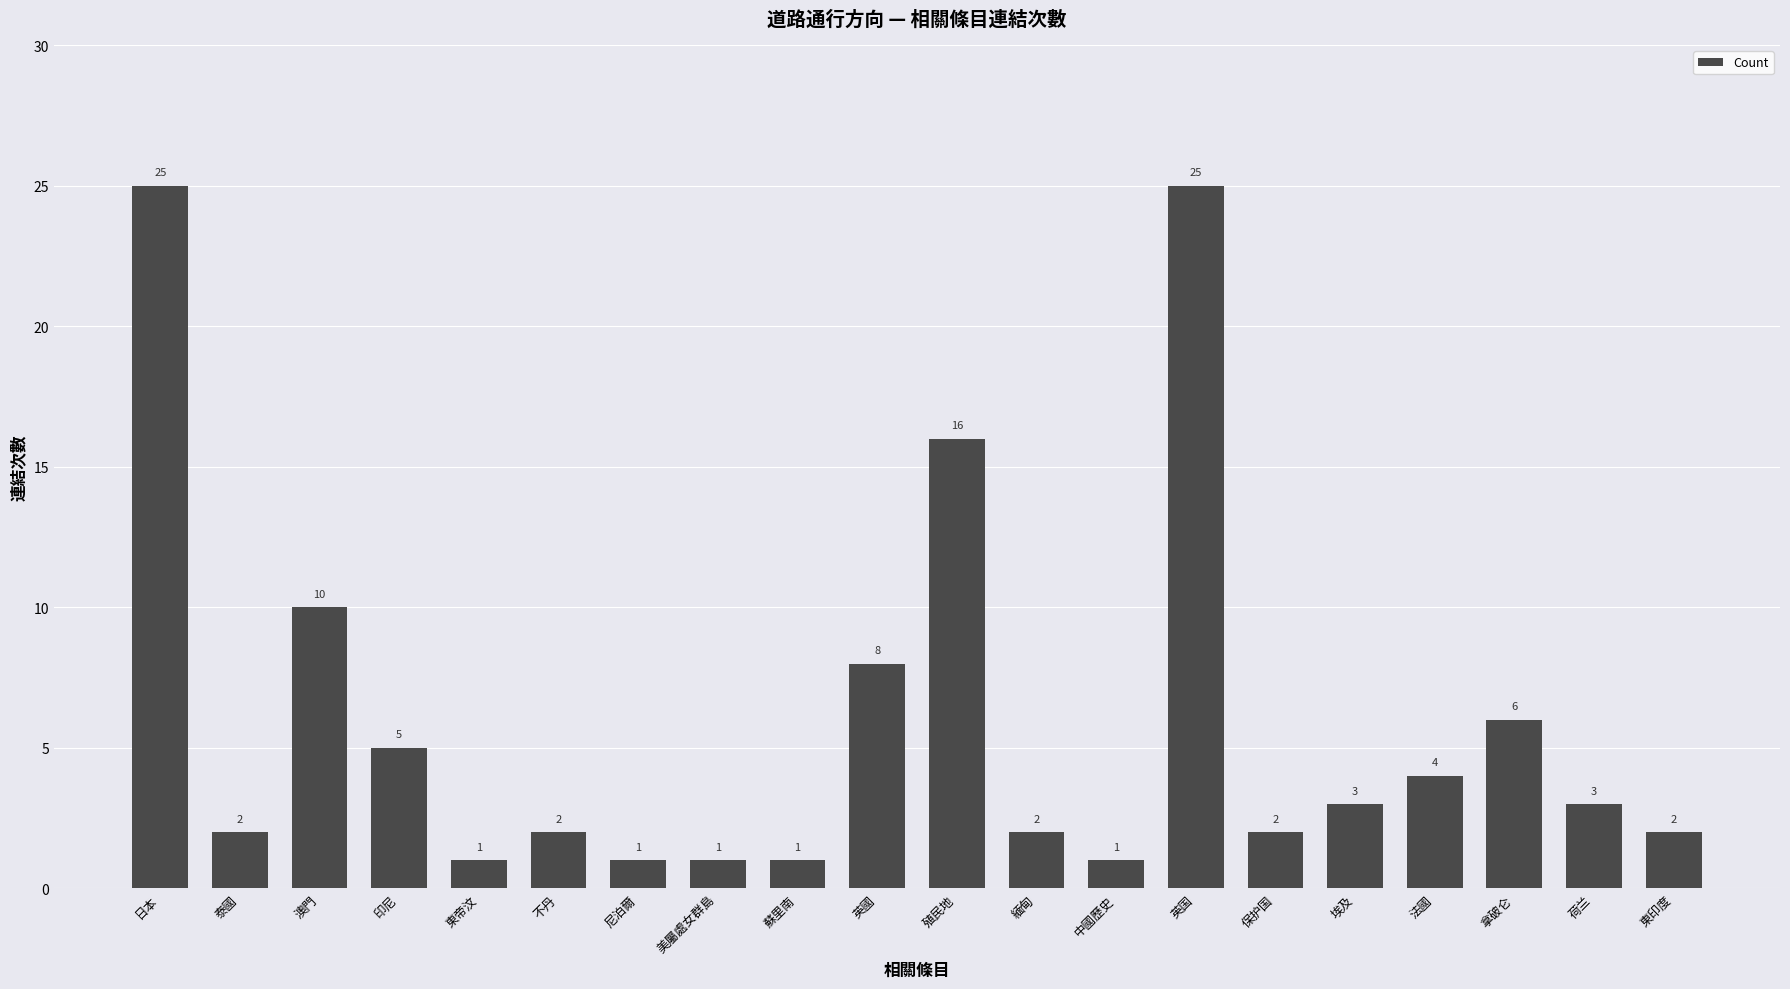

The value at 東印度 is 2. True or false?

True